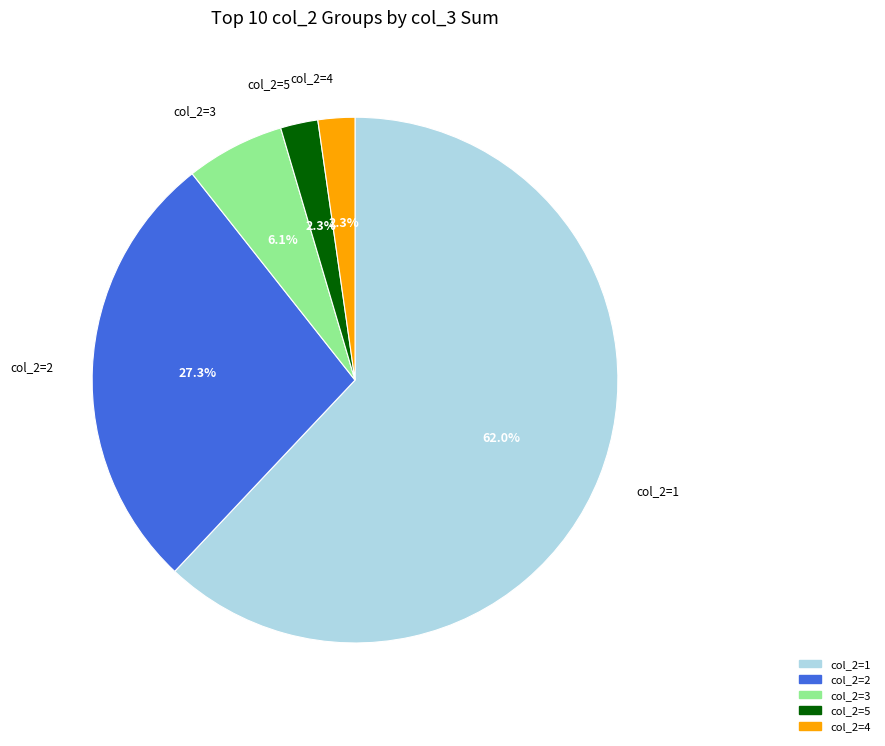

Does any single category account for the majority?

Yes